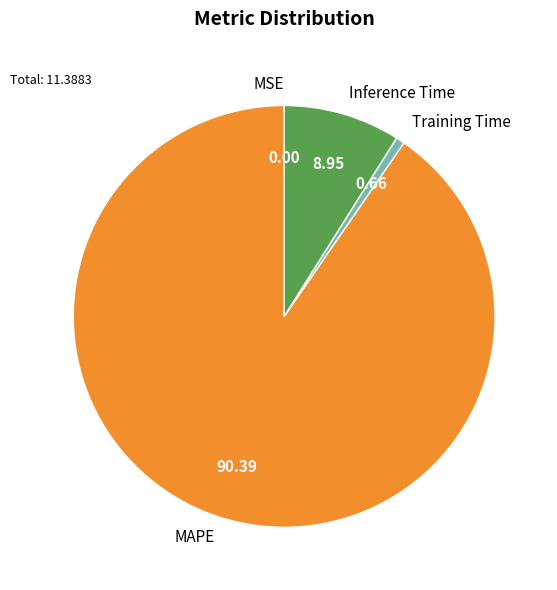

Combined, do Inference Time and Training Time account for over 50%?

No